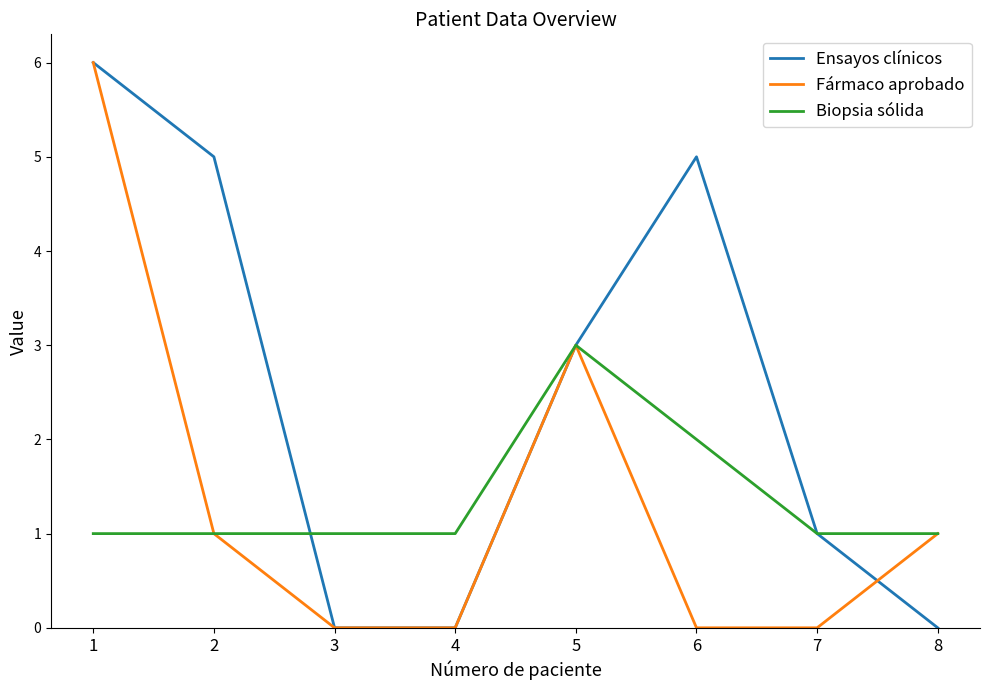

In Fármaco aprobado, how many points are higher than both neighbors (excluding endpoints)?

1